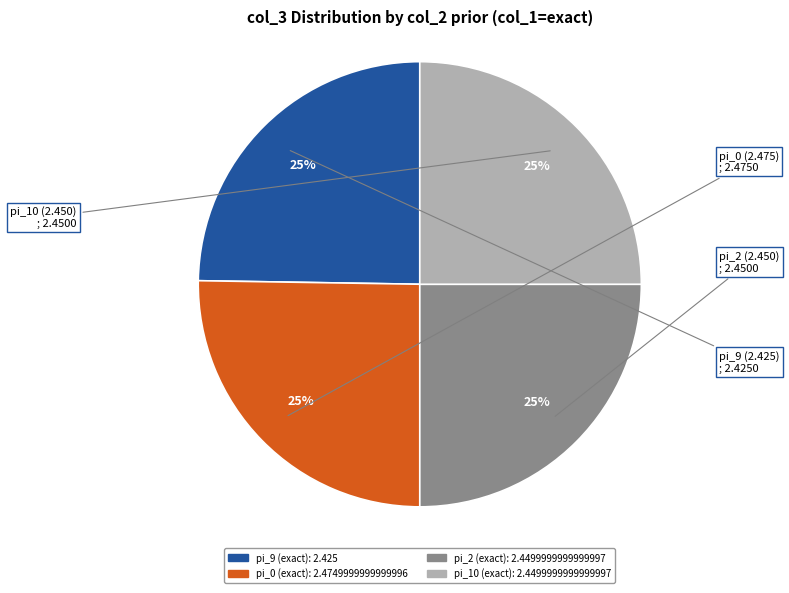

Is there any slice that represents more than half of the pie?

No